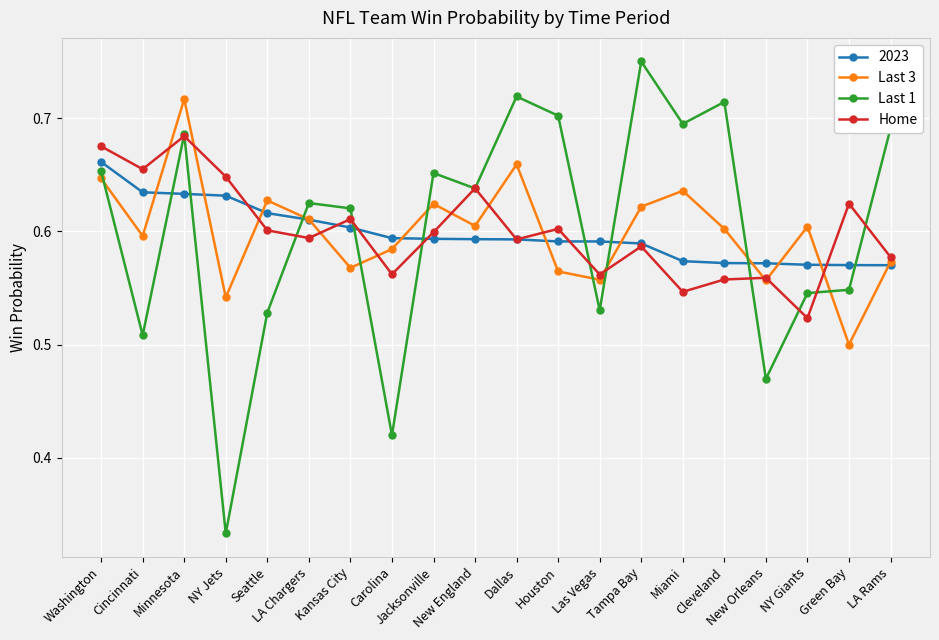

Which series has the largest range (max minus min)?

Last 1